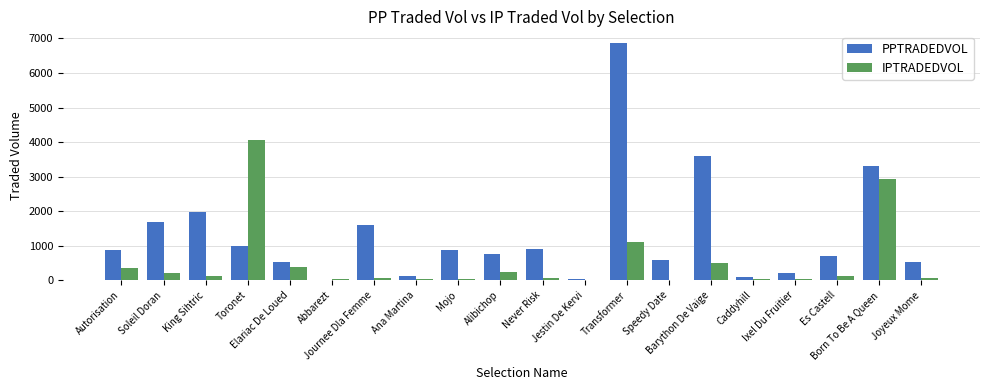

Which series has the largest total across all categories?

PPTRADEDVOL